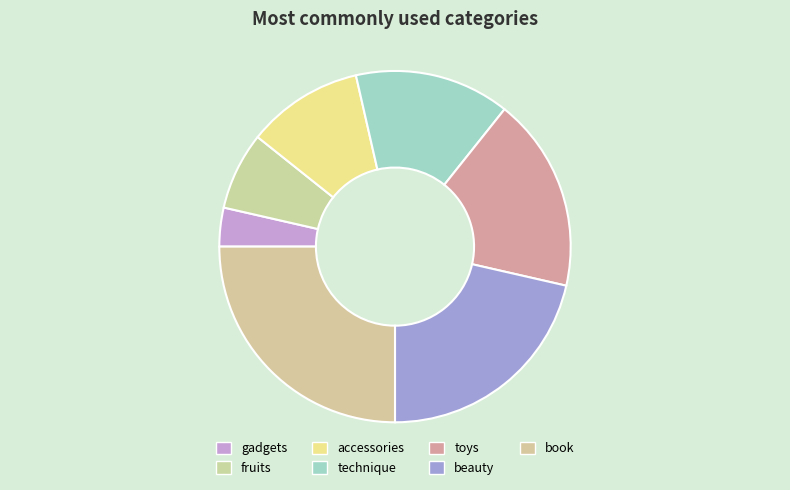

The gadgets slice represents 4% of the pie. True or false?

True